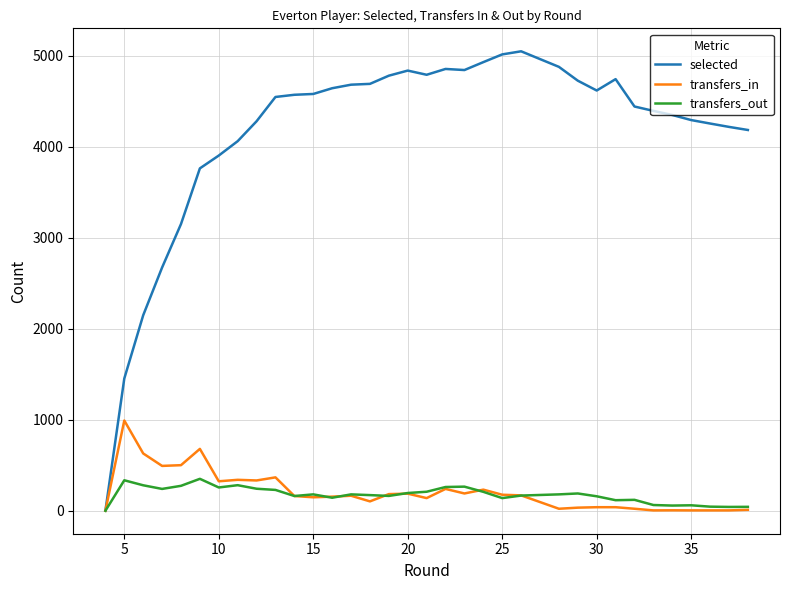

After their last crossing, which series has the higher values: transfers_in or transfers_out?

transfers_out